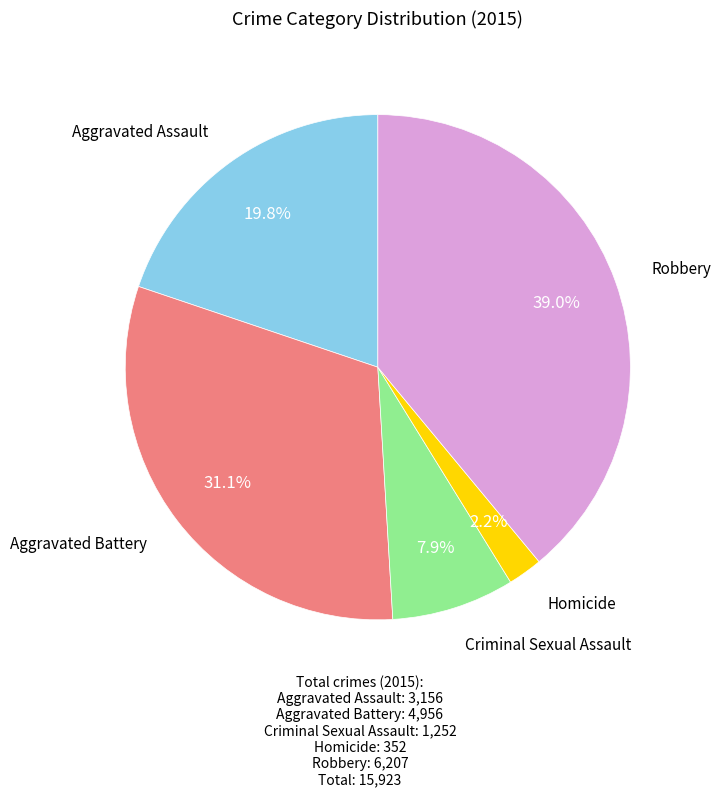

Is there a majority slice in this chart?

No